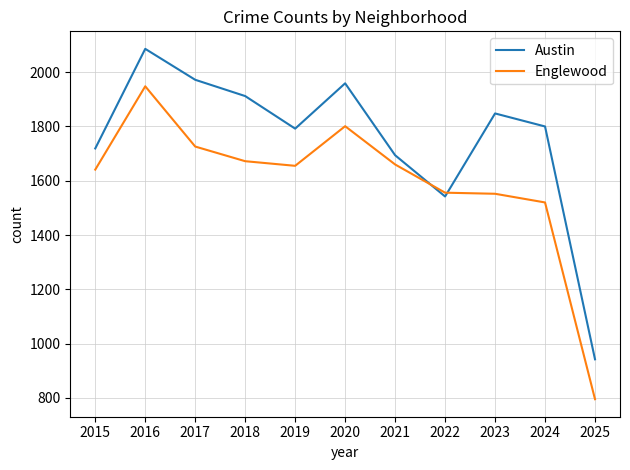

What is the difference between the maximum and minimum values in the Austin series?

1144